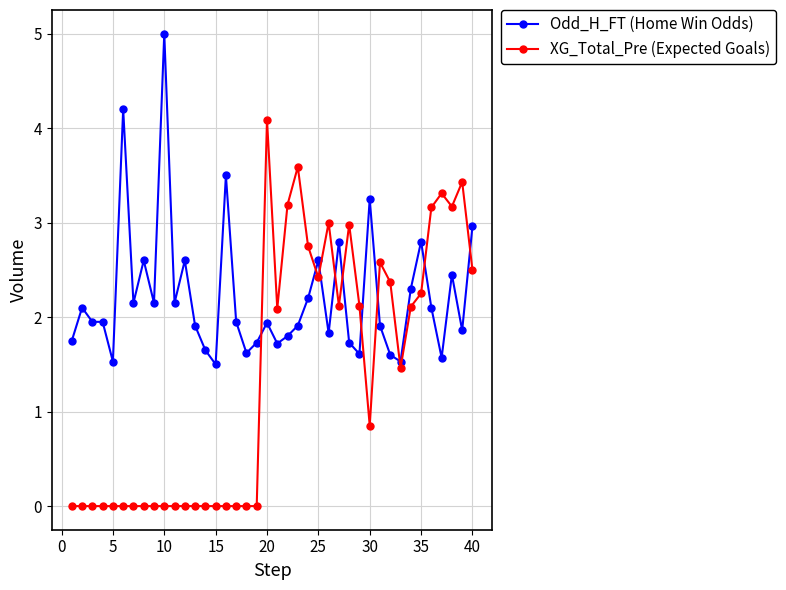

What is the value of the XG_Total_Pre (Expected Goals) point at the 39th from the left?

3.4